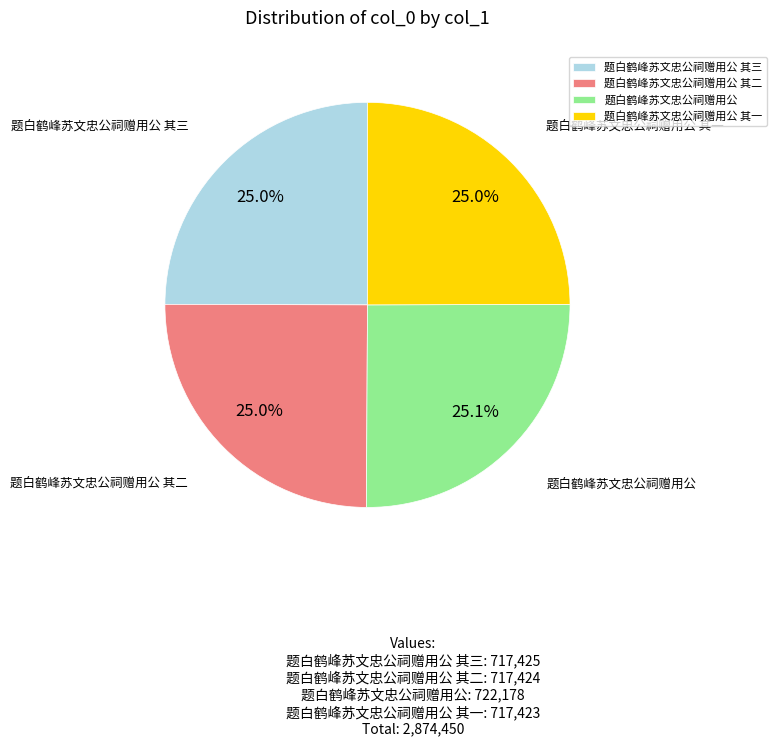

What percentage is the 题白鹤峰苏文忠公祠赠用公 slice, to the nearest percent?

25%